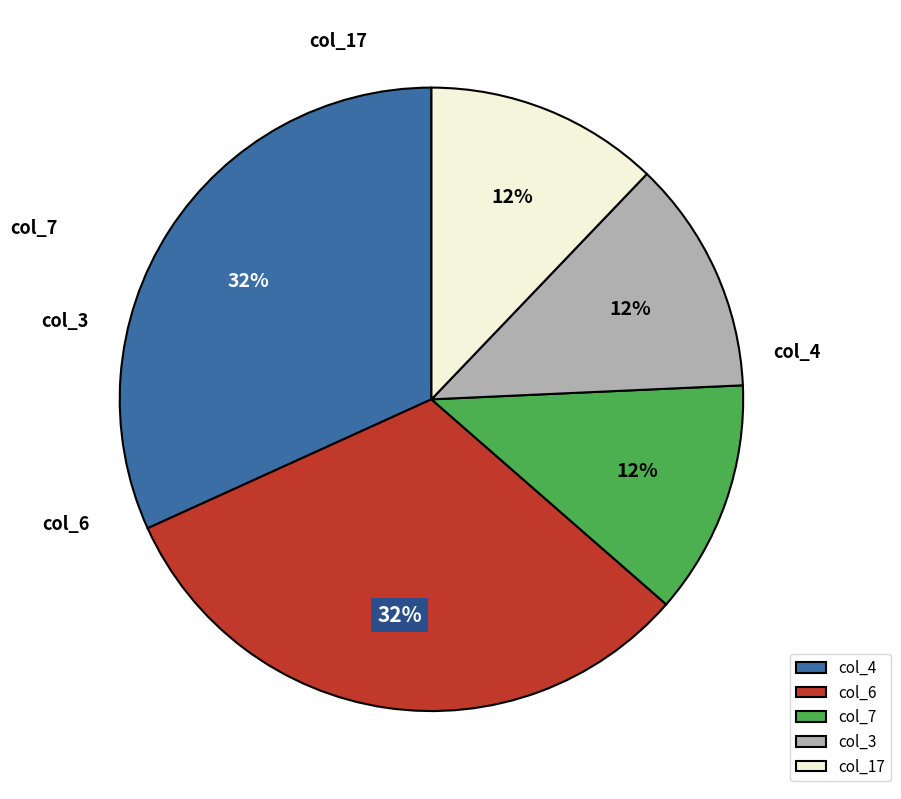

Is there any slice that represents more than half of the pie?

No